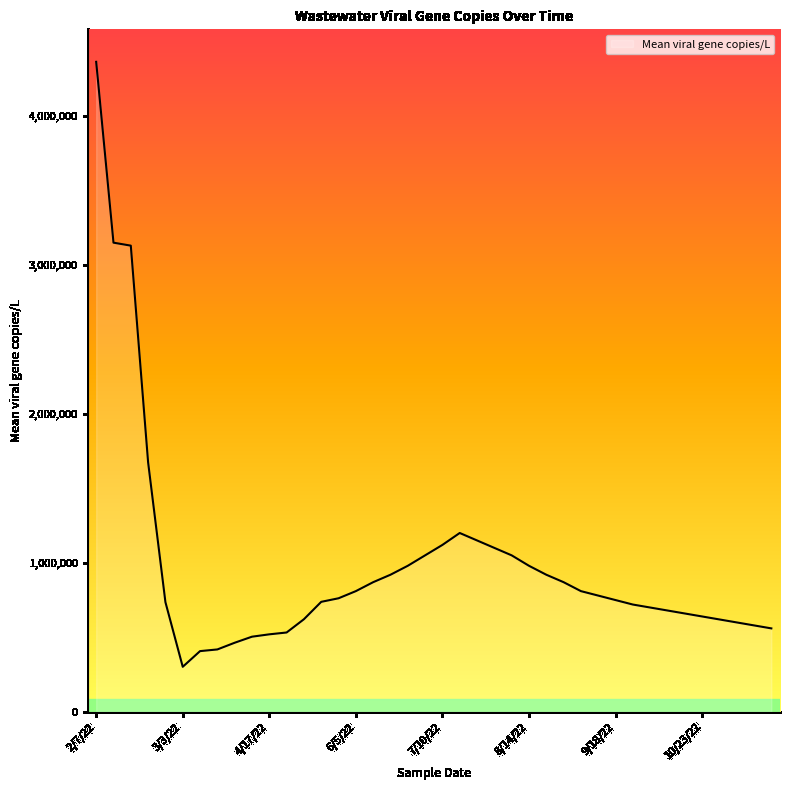

How many lines are shown in the chart?

1